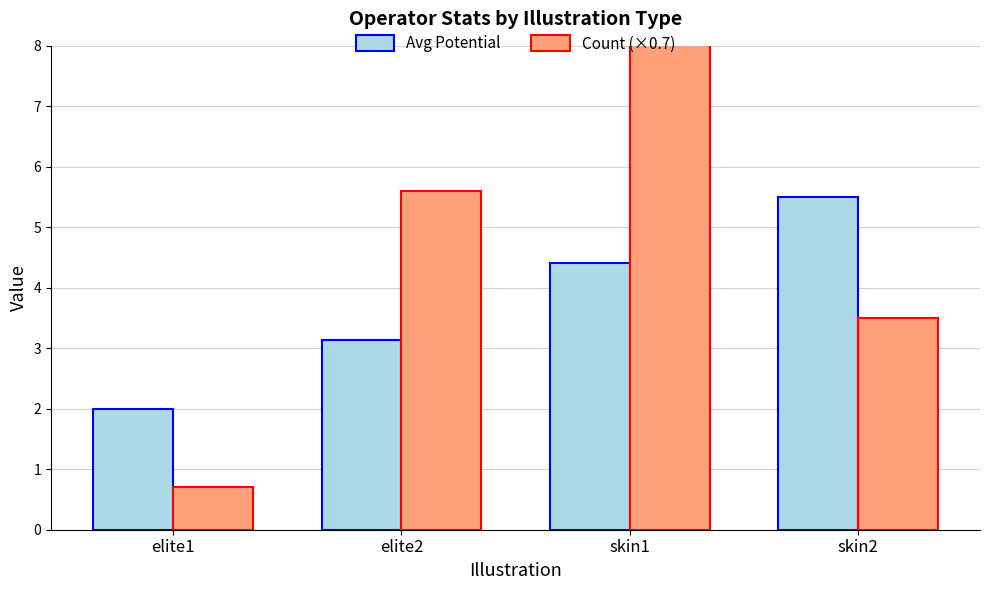

The value of Count (×0.7) at elite2 is 7.8. True or false?

False